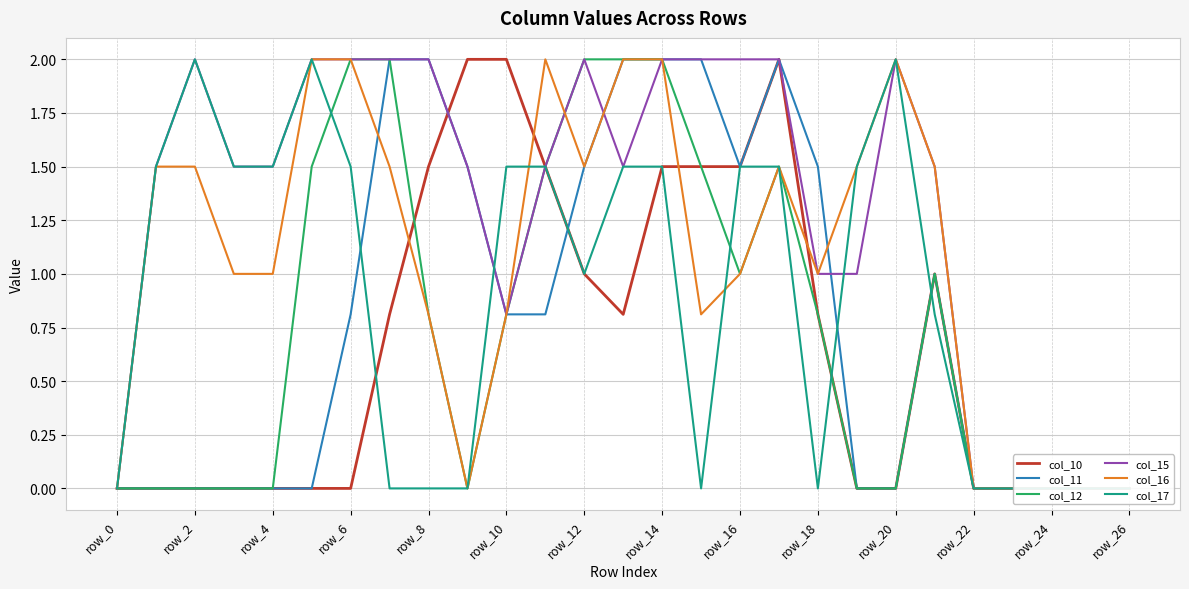

What are all the series names shown in the legend?

col_10, col_11, col_12, col_15, col_16, col_17